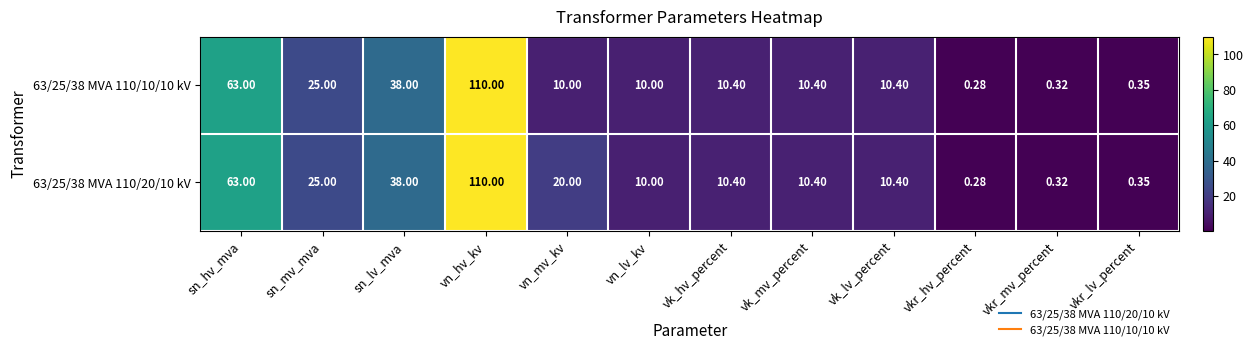

Rank the series by their average value, from lowest to highest.

63/25/38 MVA 110/10/10 kV, 63/25/38 MVA 110/20/10 kV